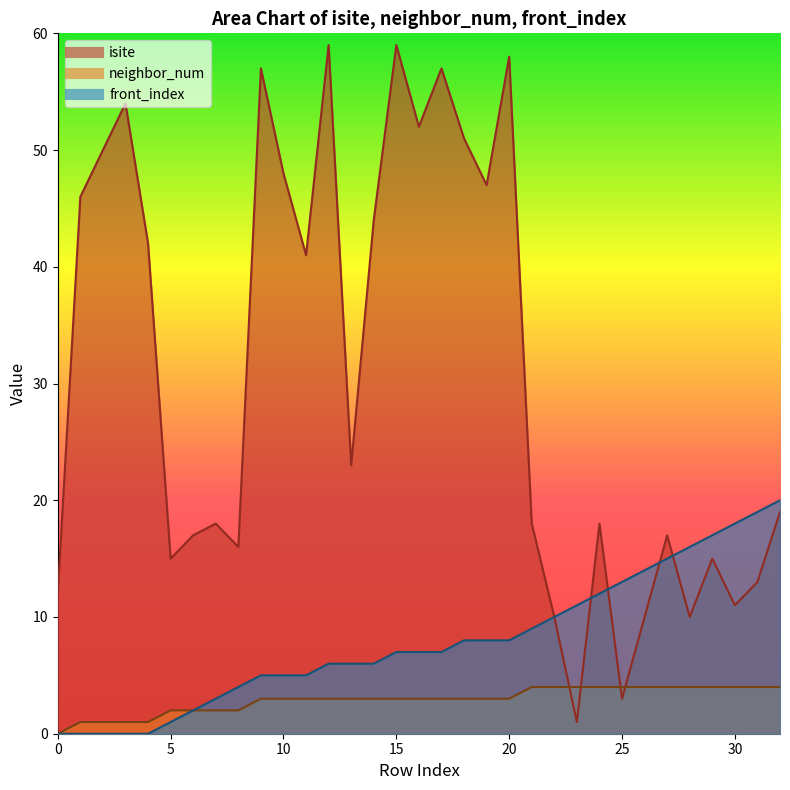

What is the difference between the maximum and minimum values in the isite series?

58